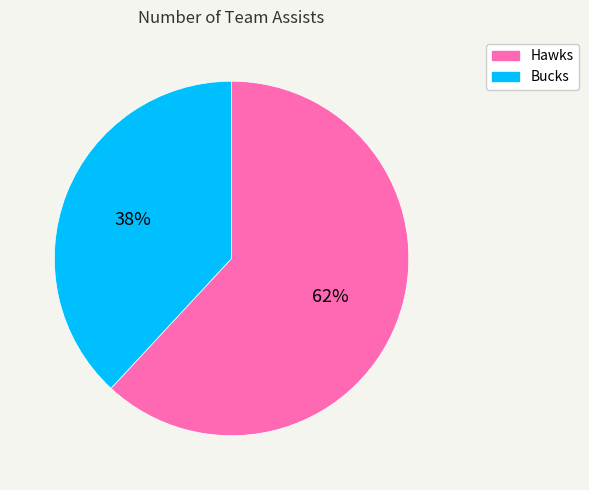

To the nearest percent, what is the average slice percentage?

50%